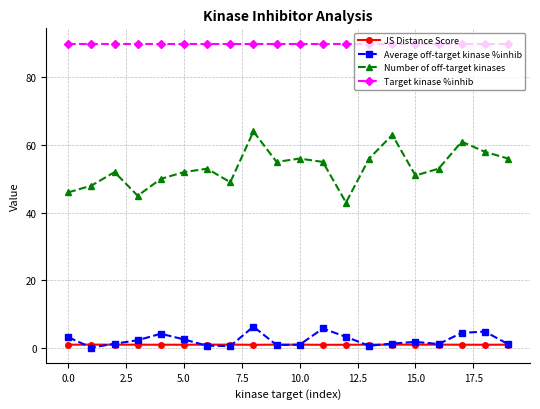

True or false: JS Distance Score has more than 0 points higher than both neighbors.

True